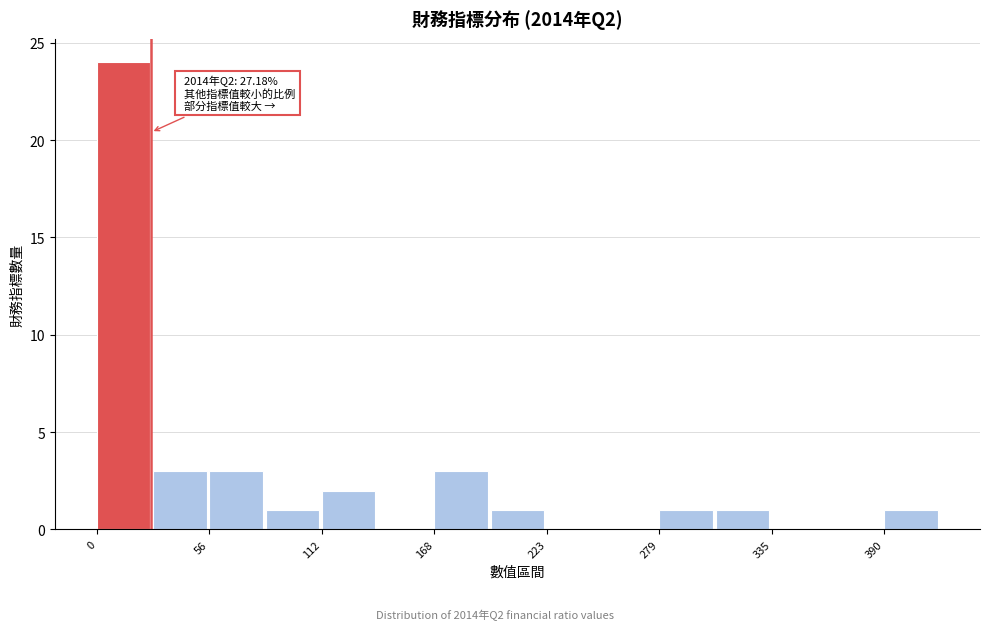

Read against the x-axis, roughly where is the centre of the tallest bar?

10